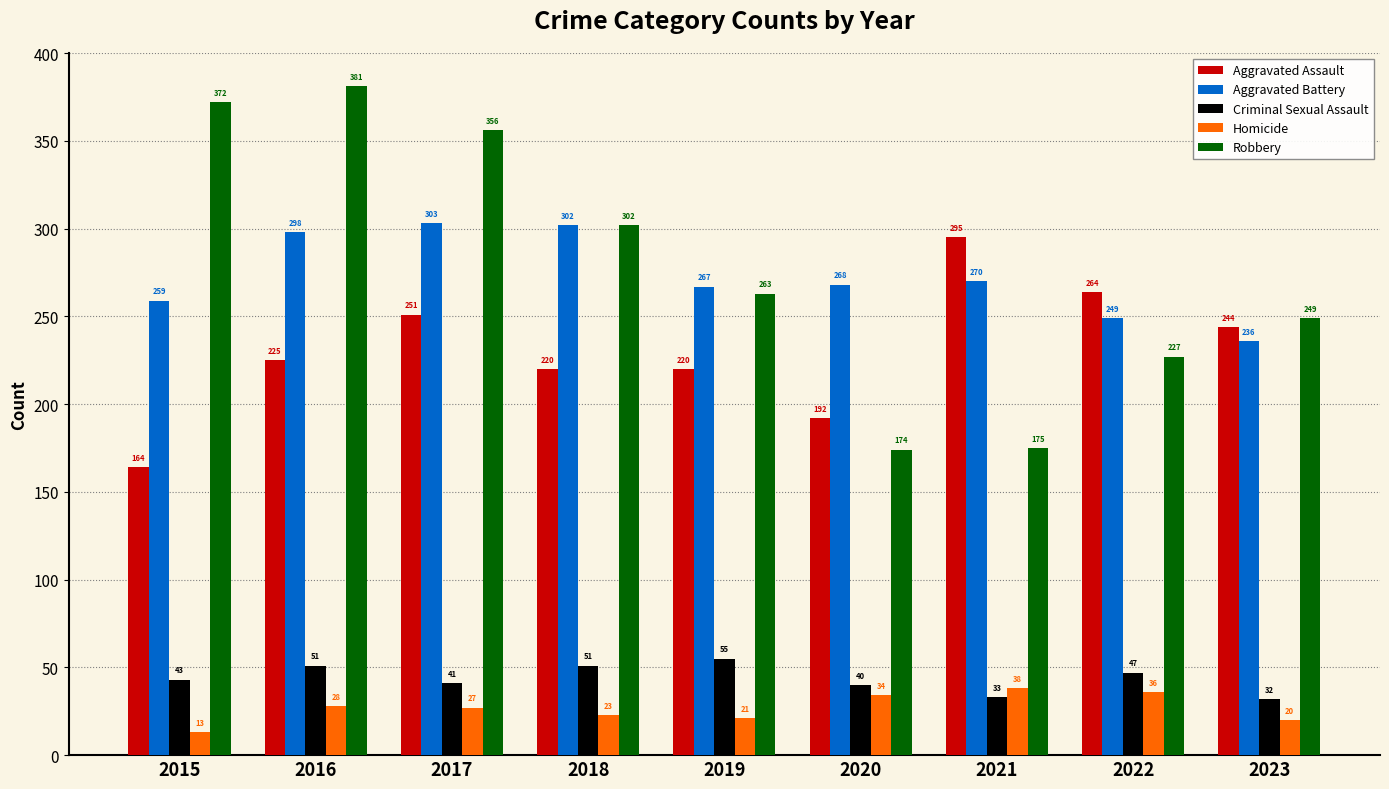

Which series changed the most between 2015 and 2017?

Aggravated Assault